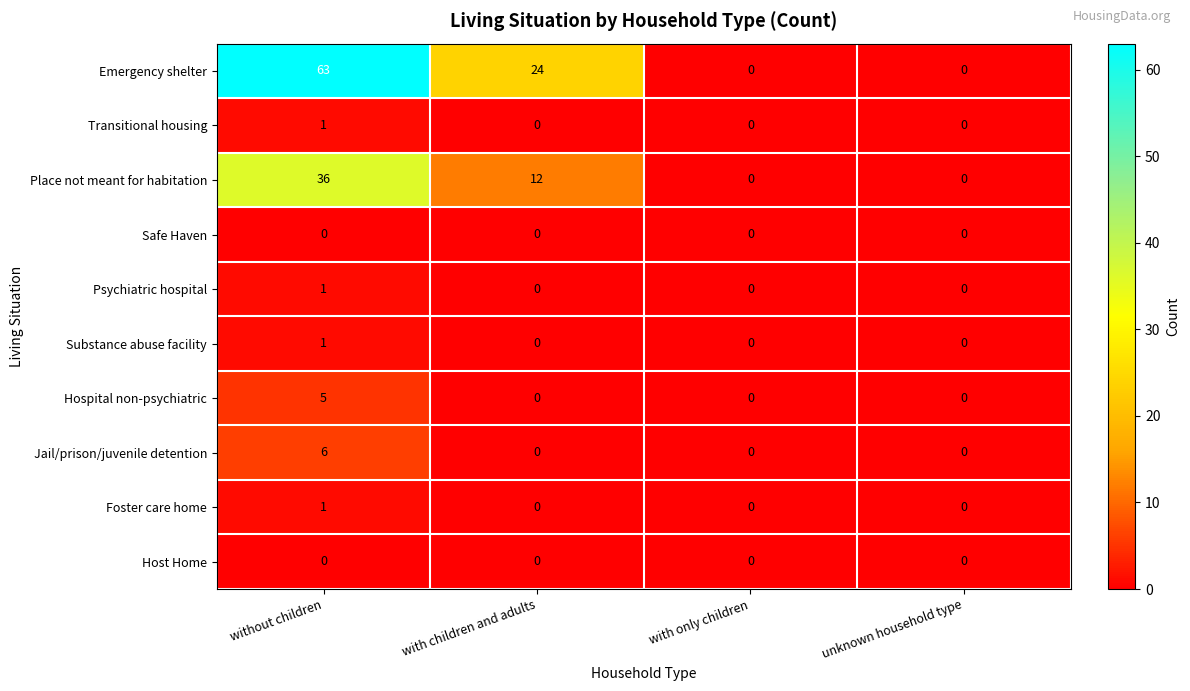

Is the value of Jail/prison/juvenile detention at with children and adults greater than the value of Foster care home at without children?

No